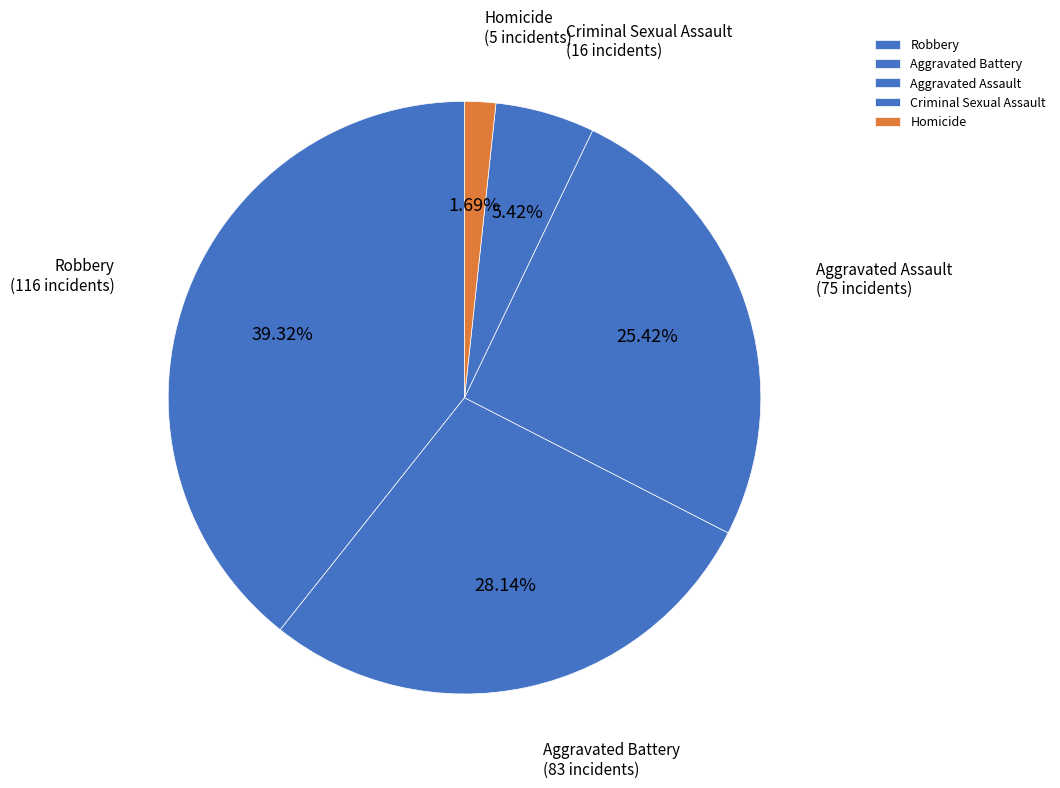

To the nearest percent, what percentage of the pie is Homicide?

2%